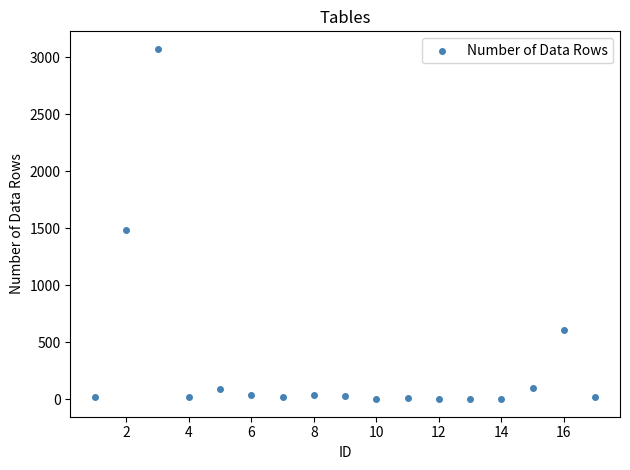

What is the range of Y values (max minus min)?

3071